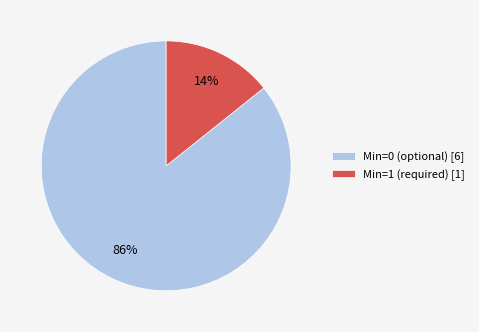

Is there a majority slice in this chart?

Yes